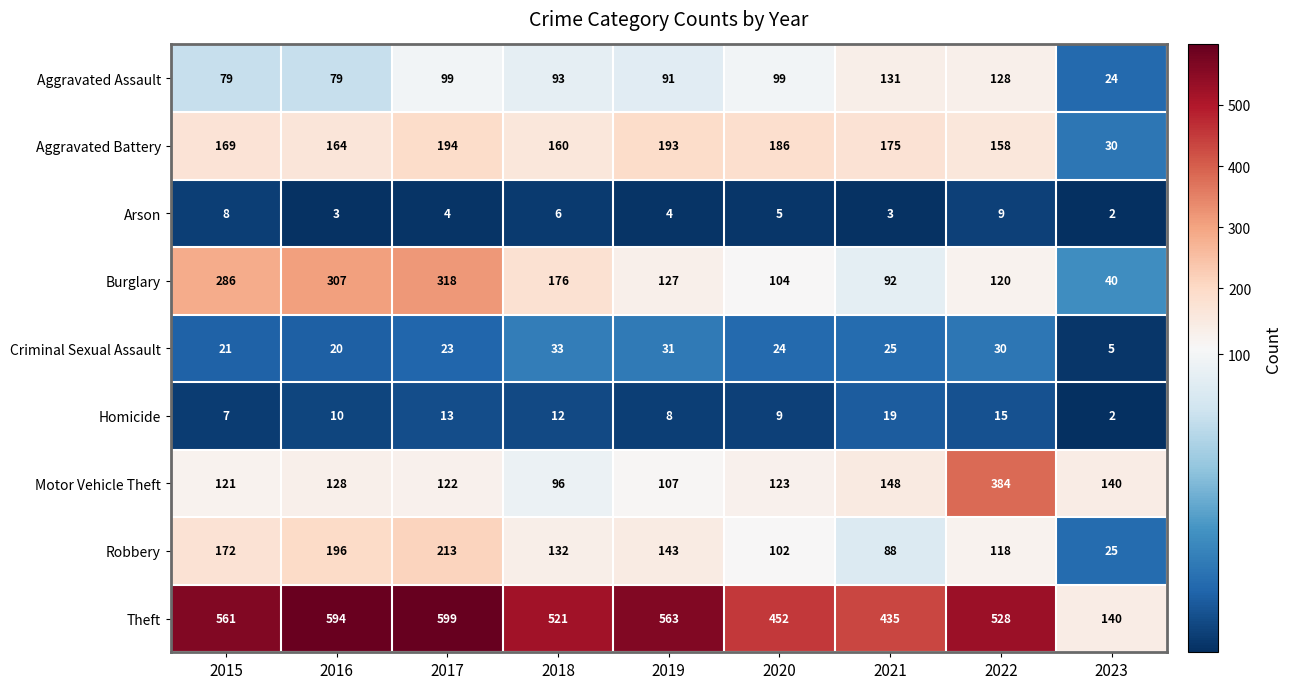

At which category does the chart reach its minimum across all series?

2023